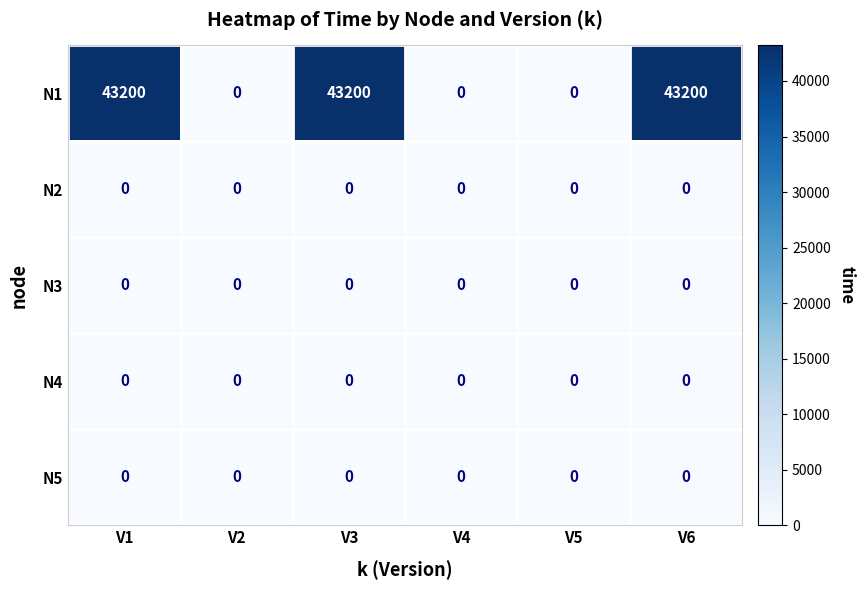

Reading left to right, extract all data points from this chart.

N1: 43200	0	43200	0	0	43200
N2: 0	0	0	0	0	0
N3: 0	0	0	0	0	0
N4: 0	0	0	0	0	0
N5: 0	0	0	0	0	0